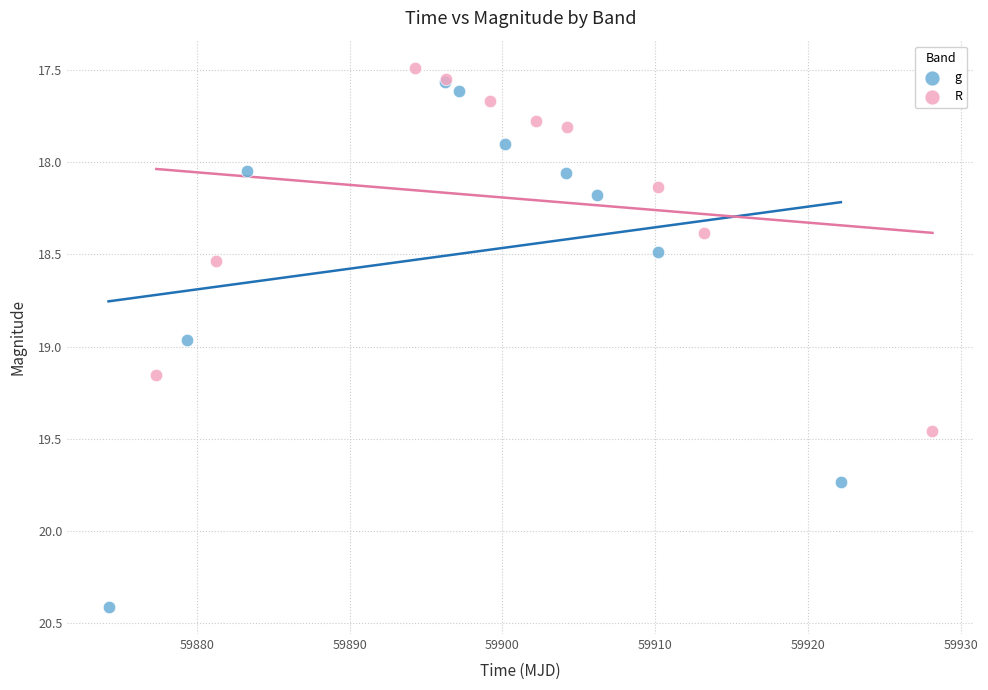

Which series has the largest Y range (max minus min)?

g